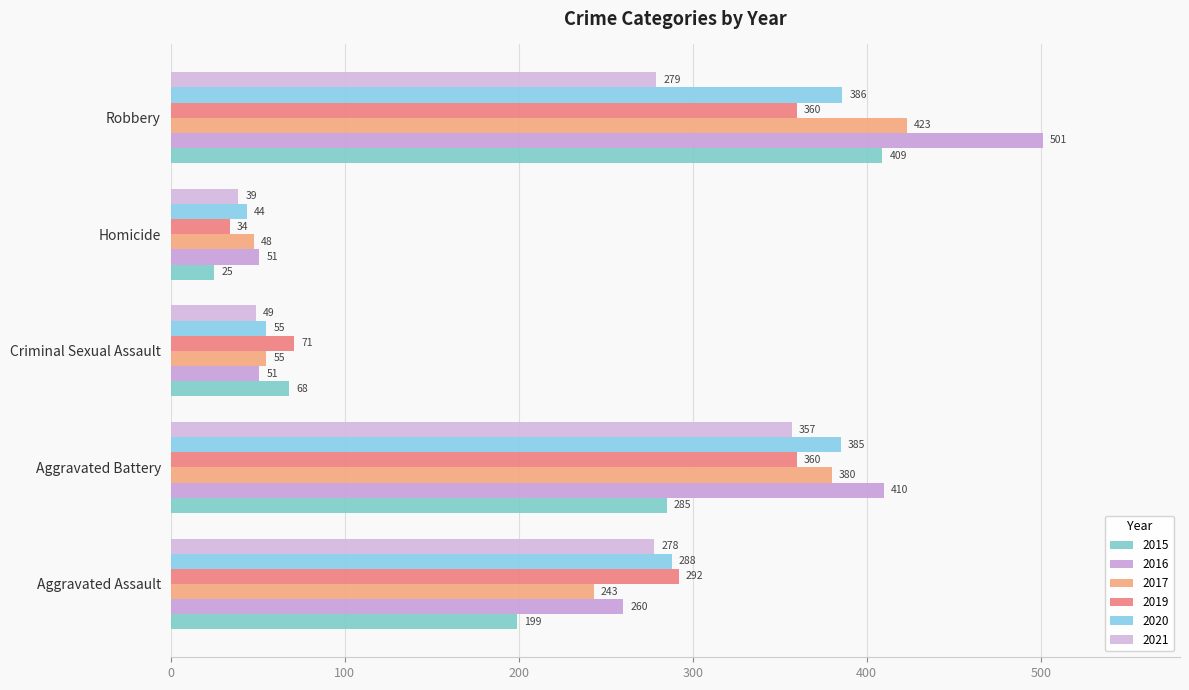

Is it true that 2015 equals 285 at Aggravated Battery?

True